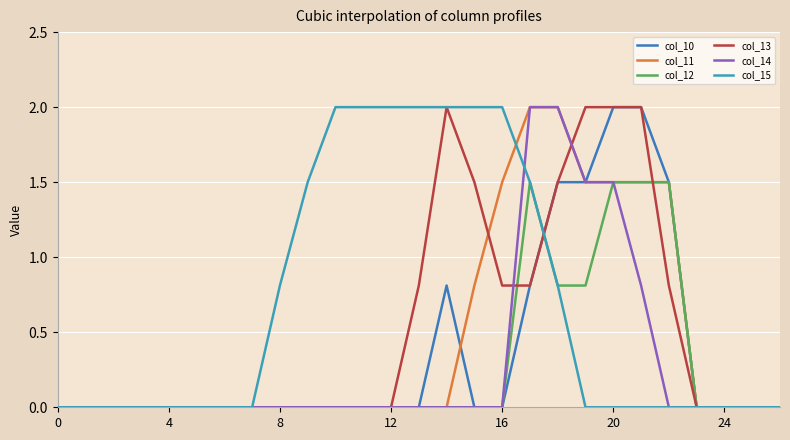

Is this an area chart (filled region under the line)?

No